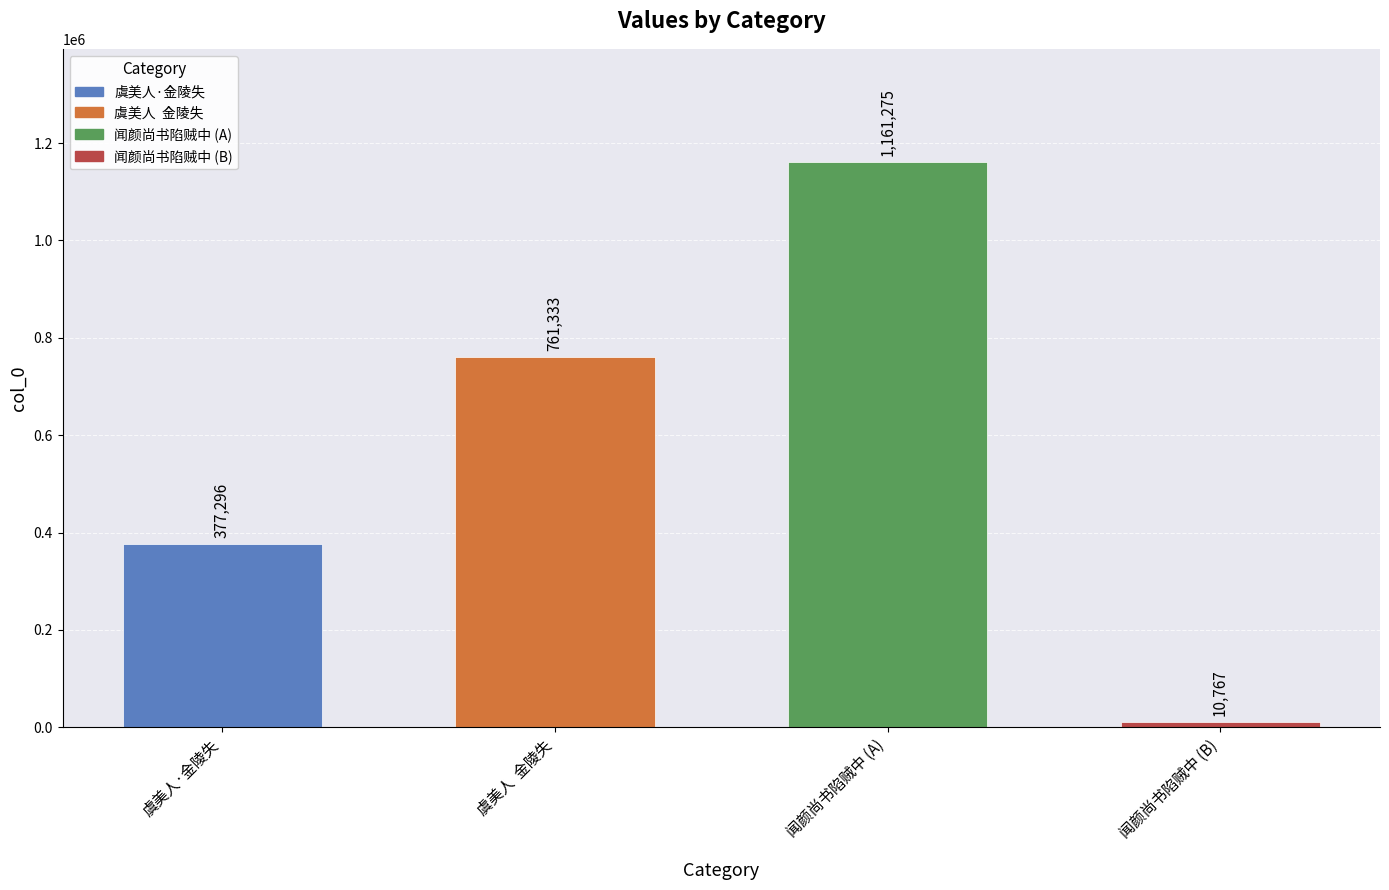

Where does the data first go above 761333?

闻颜尚书陷贼中